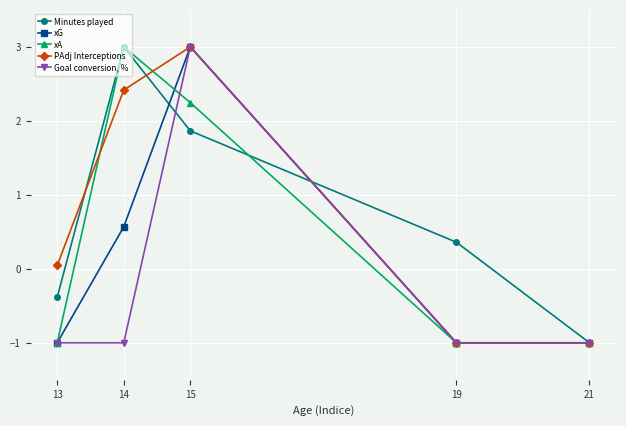

What is the spread (max minus min) of values at 15?

1.1